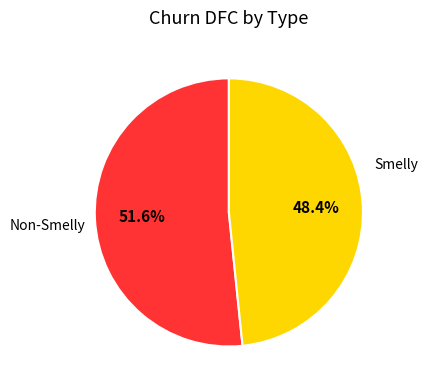

Which category accounts for the majority?

Smelly